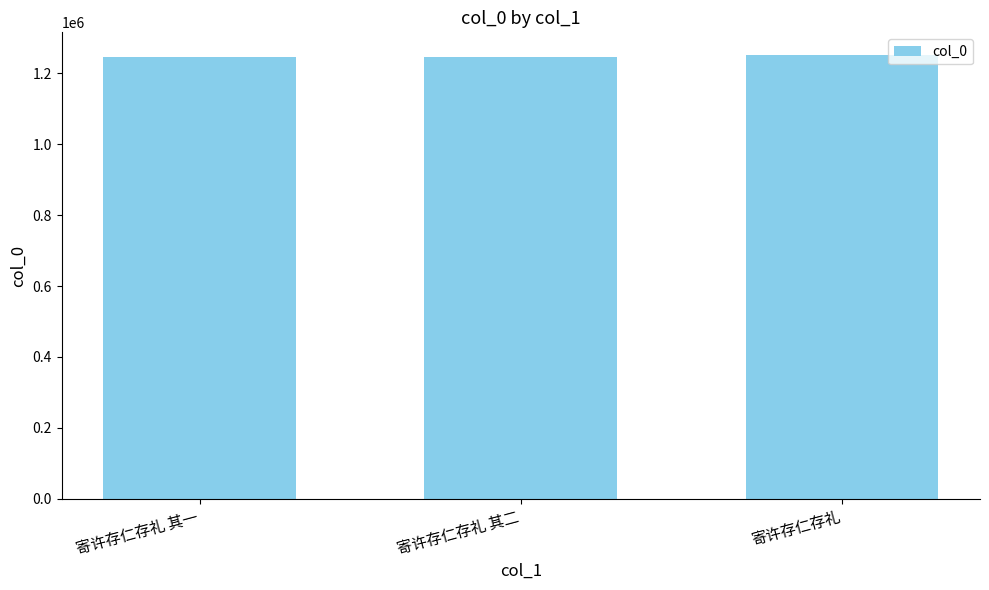

At which label is the value closest to 1248652?

寄许存仁存礼 其二